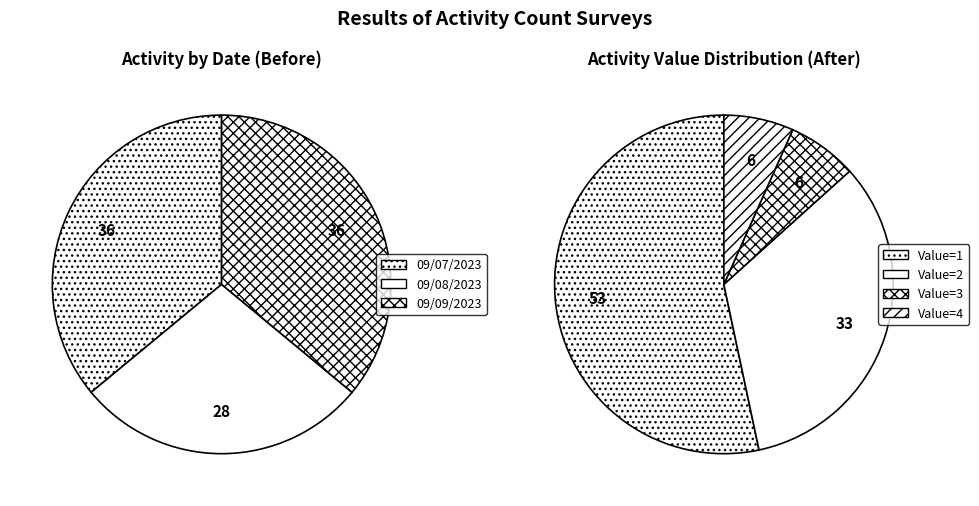

True or false: 09/09 09:00 accounts for 16% of the total.

False